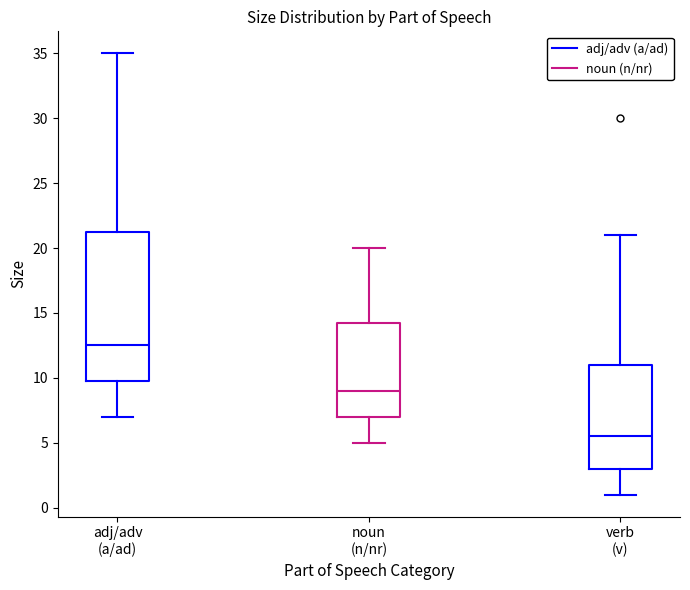

Which box has the highest median line?

adj/adv (a/ad)